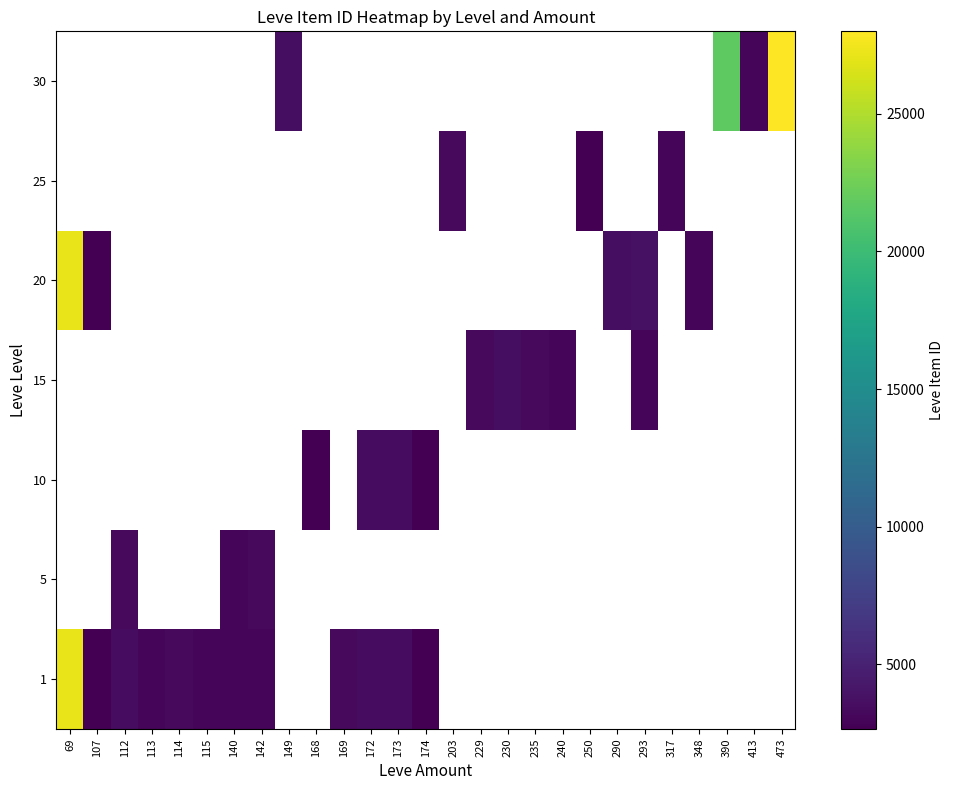

Is it true that 15 equals 1145.4 at 112?

False